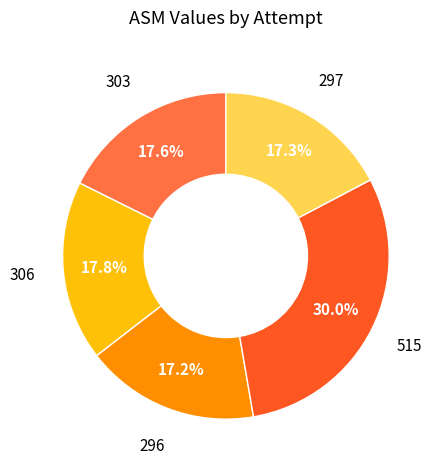

To the nearest percent, what is the average slice percentage?

20%